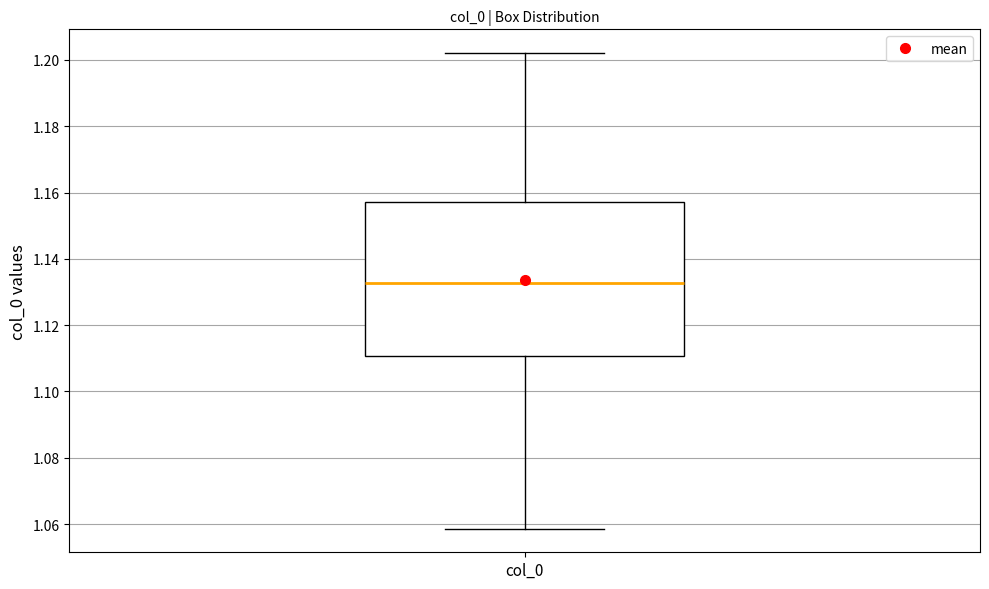

Where does the lower whisker of the box for col_0 end on the y-axis? The values are not printed on the chart, so give them approximately, as read against the axis.

1.058